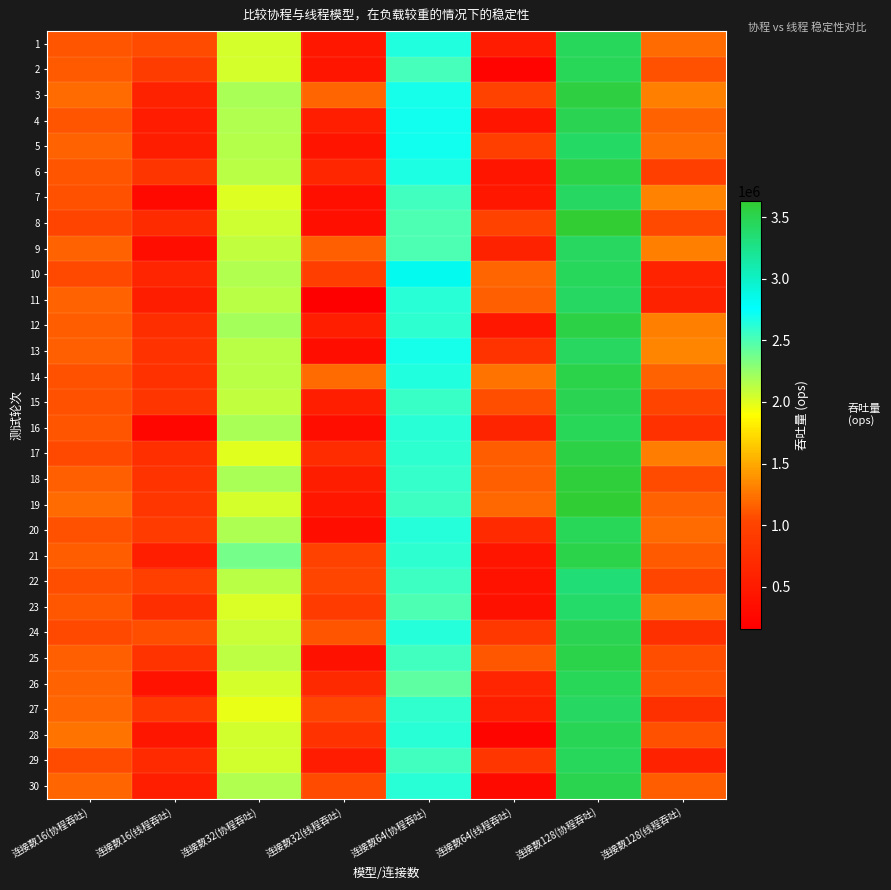

At 连接数64(线程吞吐), list the series in order from smallest to largest.

2, 28, 30, 23, 22, 4, 6, 21, 12, 7, 1, 27, 9, 16, 26, 20, 13, 29, 24, 5, 8, 3, 15, 25, 17, 18, 11, 10, 19, 14